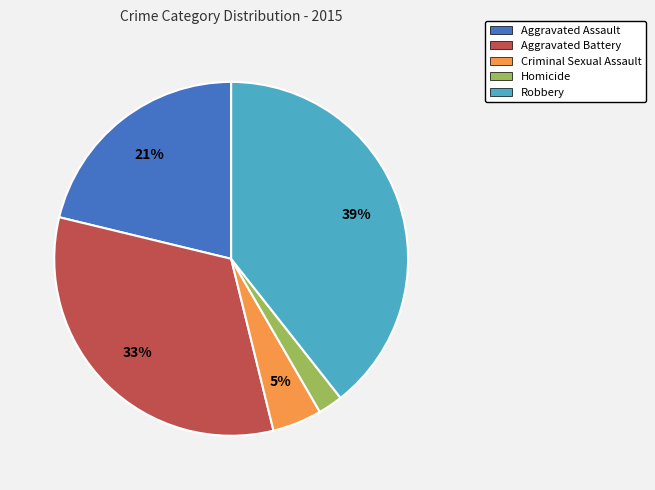

Which slice is the largest?

Robbery